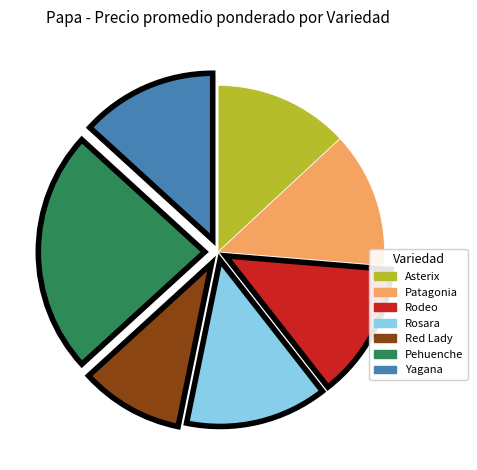

Which slice is the smallest?

Red Lady